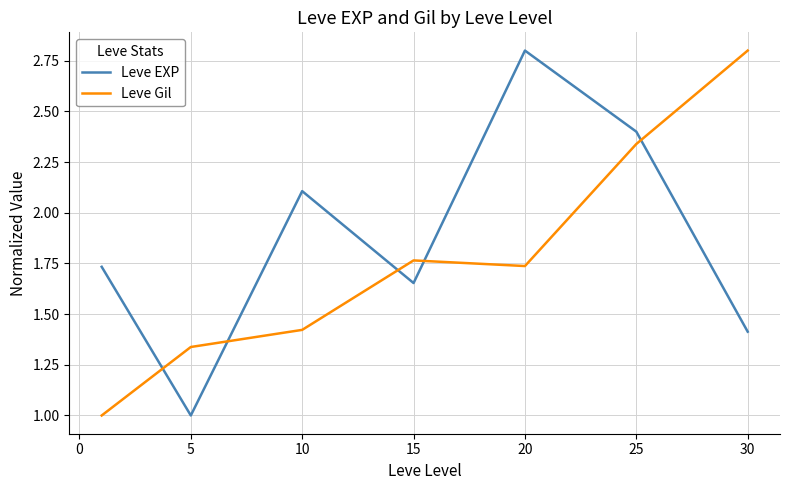

How many values in the Leve Gil series exceed 1?

6